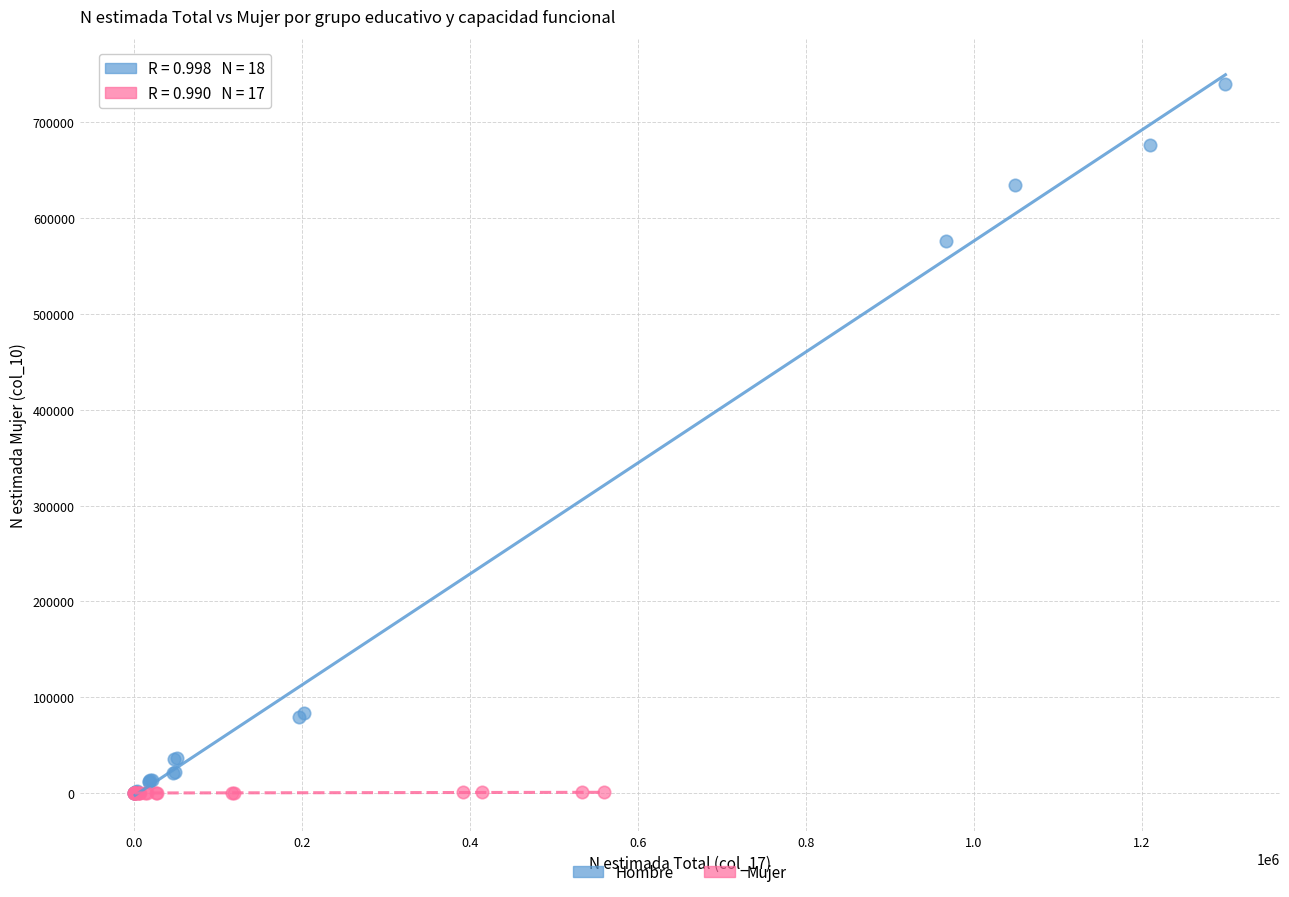

Which series has the widest spread of Y values?

Hombre